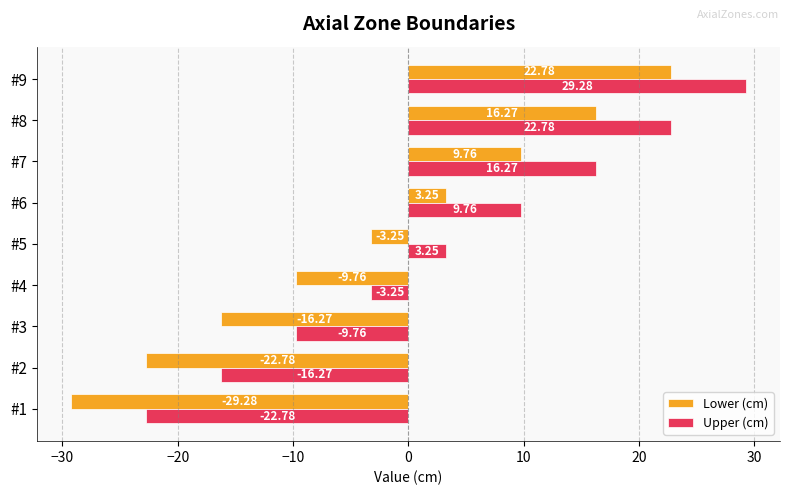

What is the difference between the maximum and minimum values in the Upper (cm) series?

52.1